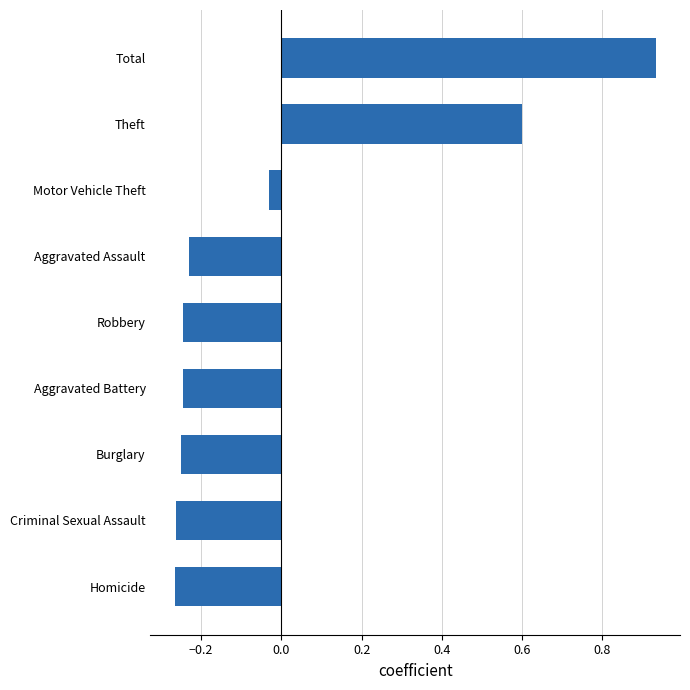

Which category has the highest value across all series?

Total